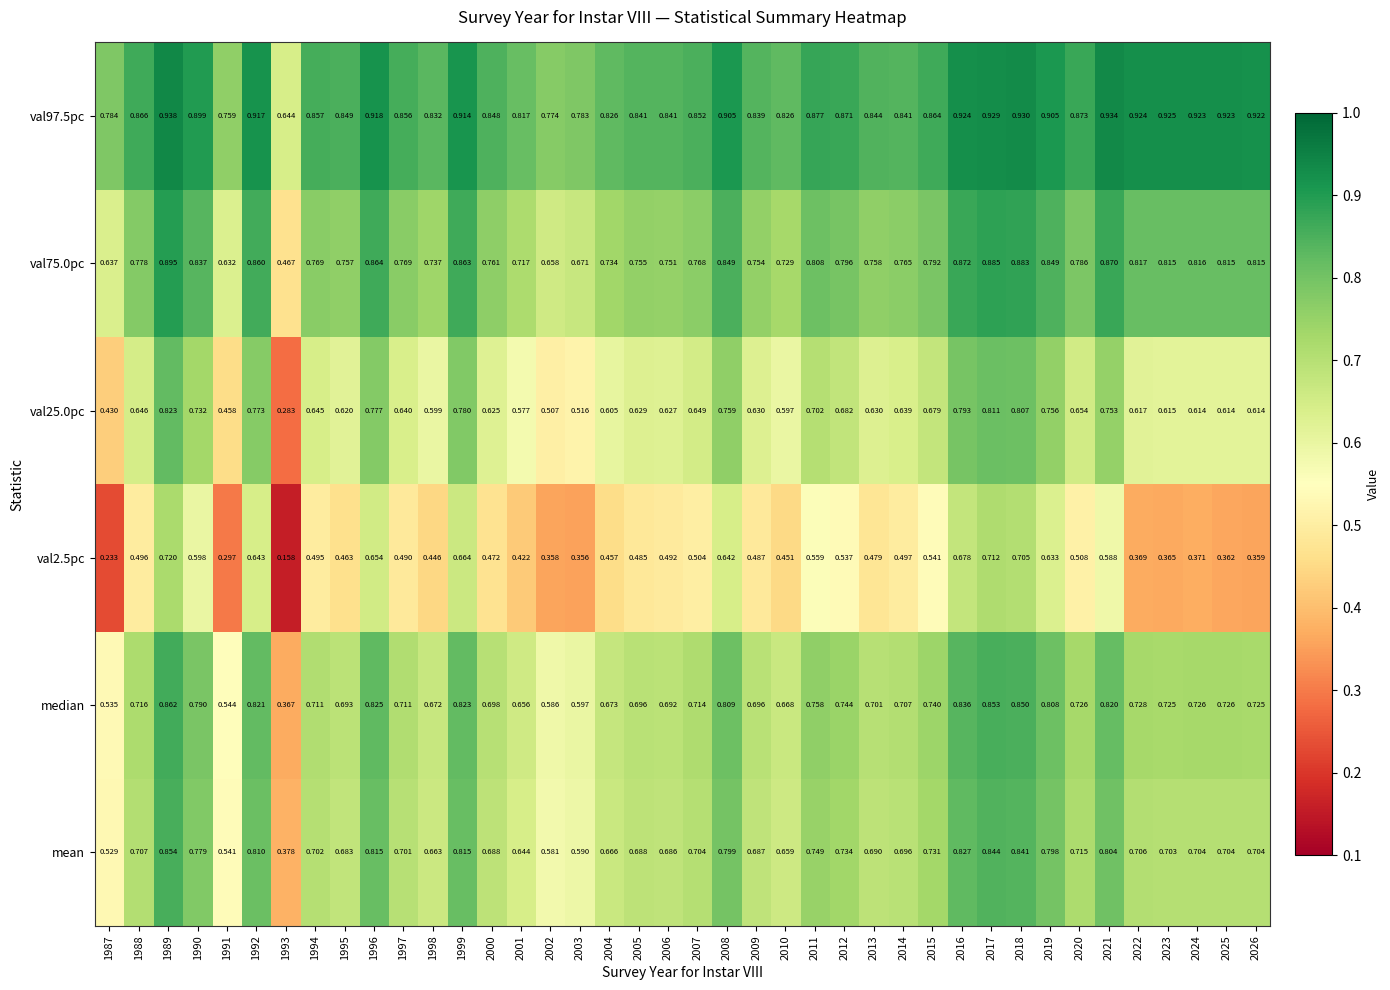

How many categories are shown in the chart?

40